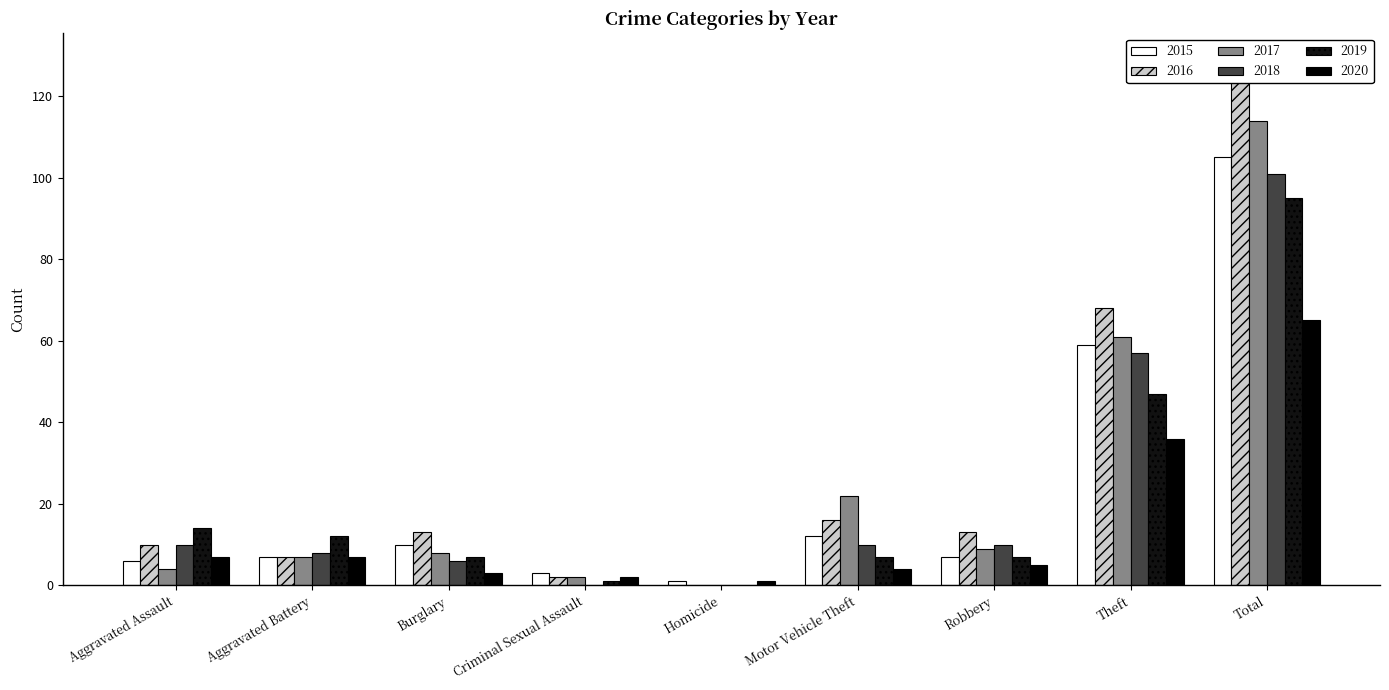

Reading left to right, extract all data points from this chart.

2015: Aggravated Assault=6	Aggravated Battery=7	Burglary=10	Criminal Sexual Assault=3	Homicide=1	Motor Vehicle Theft=12	Robbery=7	Theft=59	Total=105
2016: Aggravated Assault=10	Aggravated Battery=7	Burglary=13	Criminal Sexual Assault=2	Homicide=0	Motor Vehicle Theft=16	Robbery=13	Theft=68	Total=129
2017: Aggravated Assault=4	Aggravated Battery=7	Burglary=8	Criminal Sexual Assault=2	Homicide=0	Motor Vehicle Theft=22	Robbery=9	Theft=61	Total=114
2018: Aggravated Assault=10	Aggravated Battery=8	Burglary=6	Criminal Sexual Assault=0	Homicide=0	Motor Vehicle Theft=10	Robbery=10	Theft=57	Total=101
2019: Aggravated Assault=14	Aggravated Battery=12	Burglary=7	Criminal Sexual Assault=1	Homicide=0	Motor Vehicle Theft=7	Robbery=7	Theft=47	Total=95
2020: Aggravated Assault=7	Aggravated Battery=7	Burglary=3	Criminal Sexual Assault=2	Homicide=1	Motor Vehicle Theft=4	Robbery=5	Theft=36	Total=65